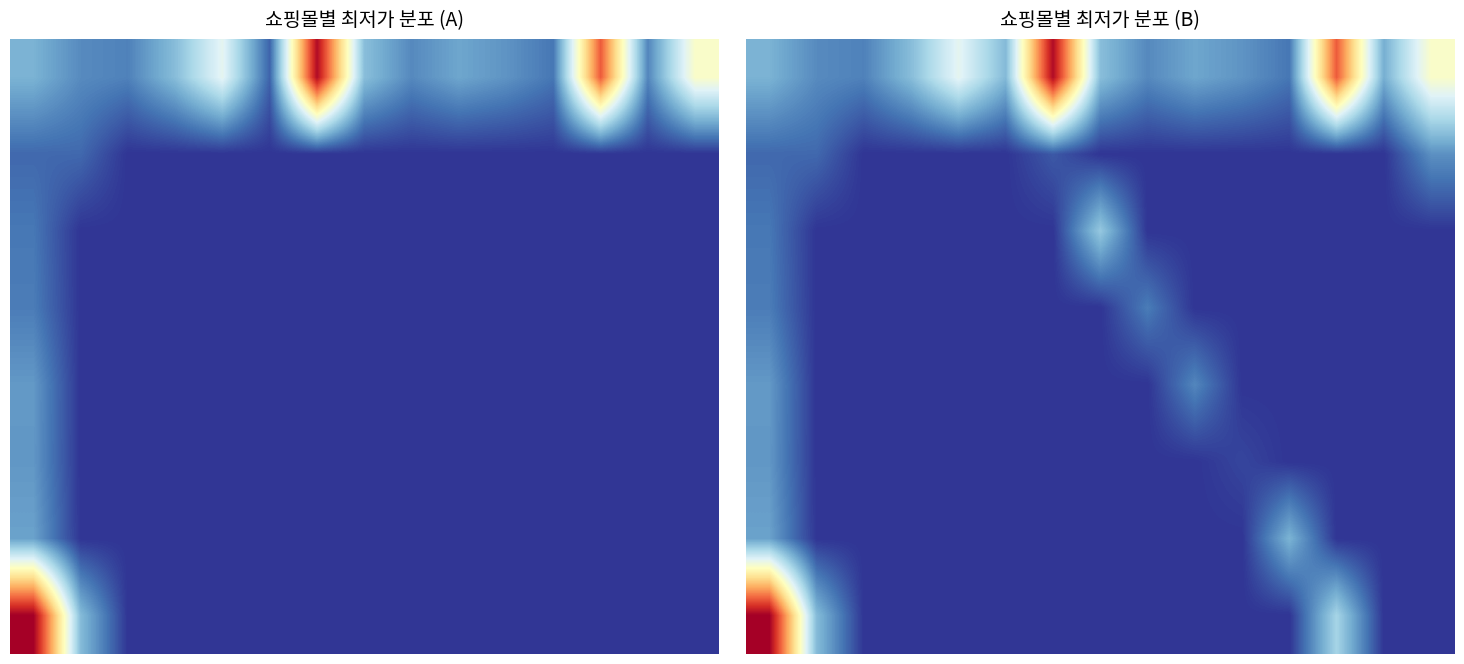

What is the difference between the highest and lowest values at 10?

18800